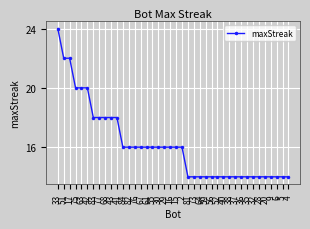

What value does the data have at 28, to the nearest 10?

10